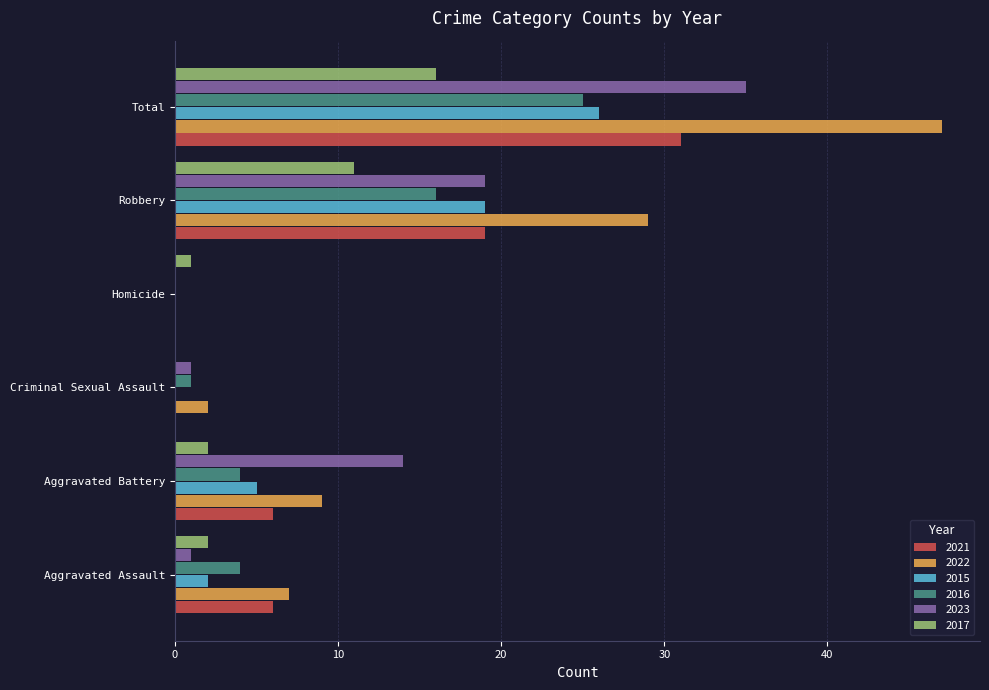

At which label does 2022 reach its peak?

Total